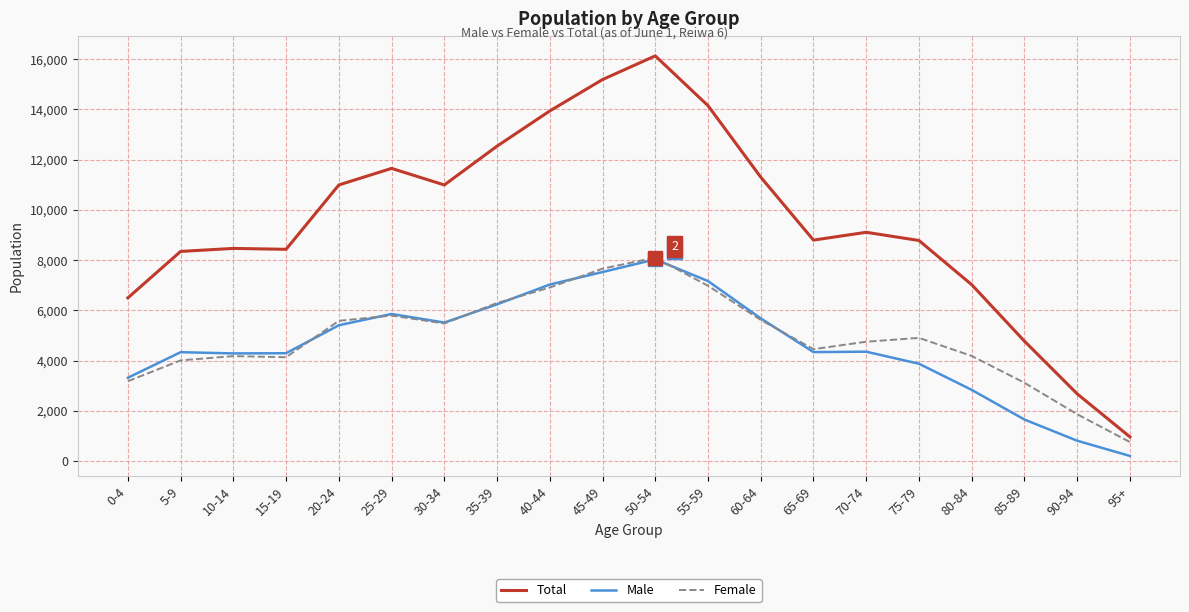

What is the difference between the maximum and minimum values in the Total series?

15160